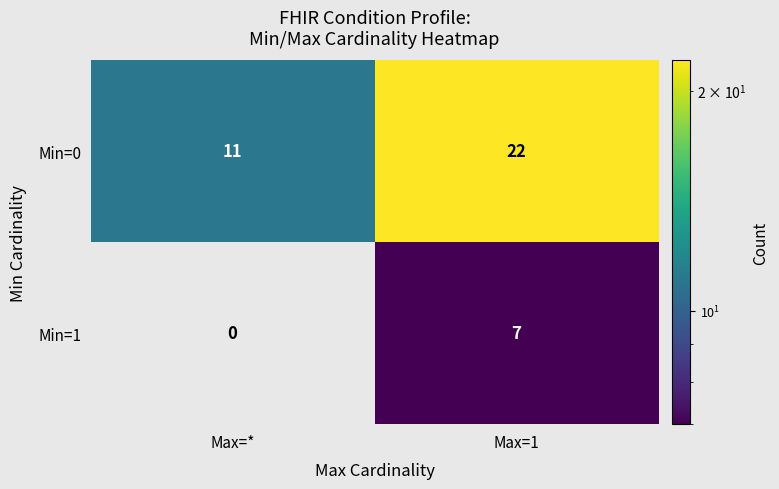

At which category does the chart reach its minimum across all series?

Max=*